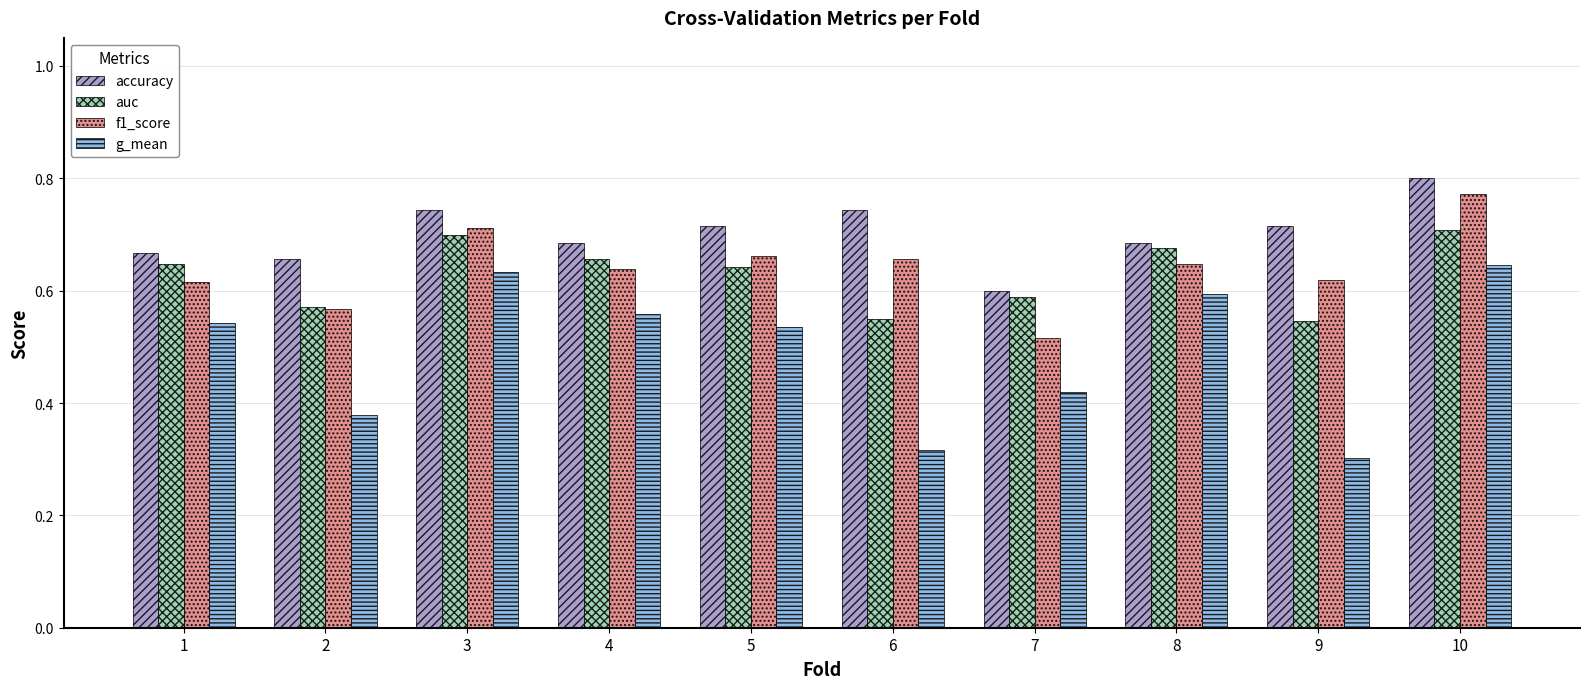

Is it true that accuracy equals 0.7 at 3?

True